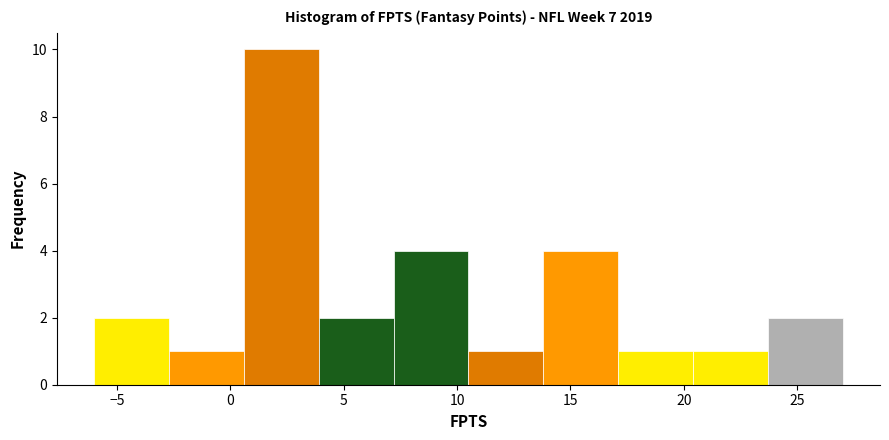

Reading left to right, list every bar in this chart as the range it spans on the x-axis followed by its height. Neither the bar edges nor the heights are printed on the chart, so give them approximately, as read against the axes.

-6.0 to -2.7: 2
-2.7 to 0.6: 1
0.6 to 3.9: 10
3.9 to 7.2: 2
7.2 to 10.5: 4
10.5 to 13.8: 1
13.8 to 17.1: 4
17.1 to 20.4: 1
20.4 to 23.7: 1
23.7 to 27.0: 2